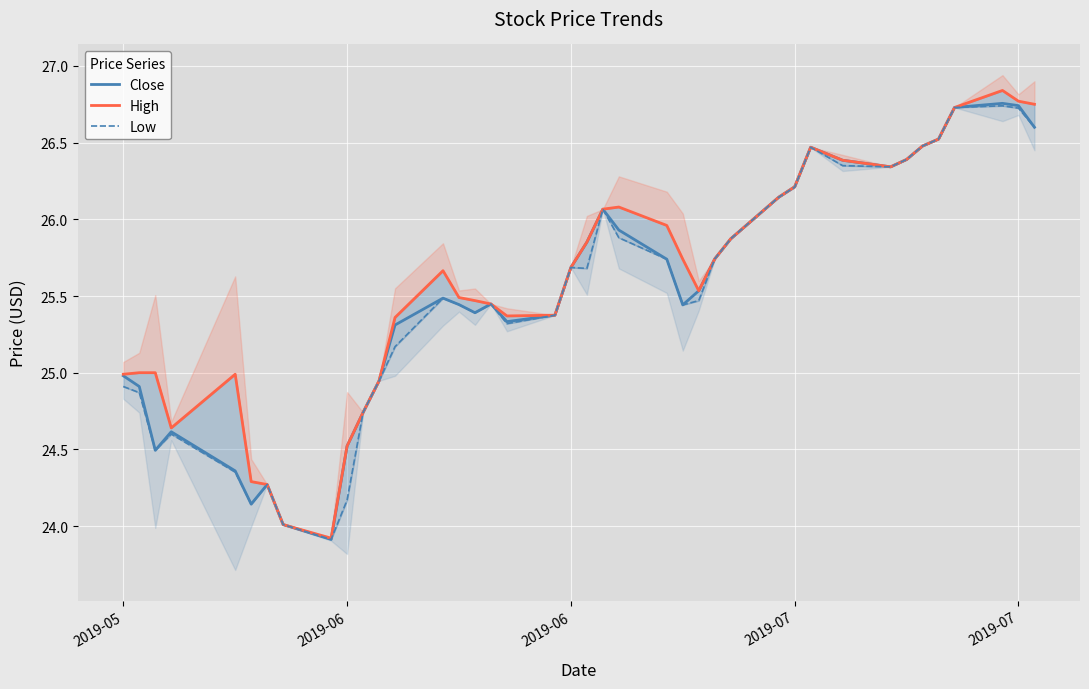

At how many categories does at least one series exceed 24?

39